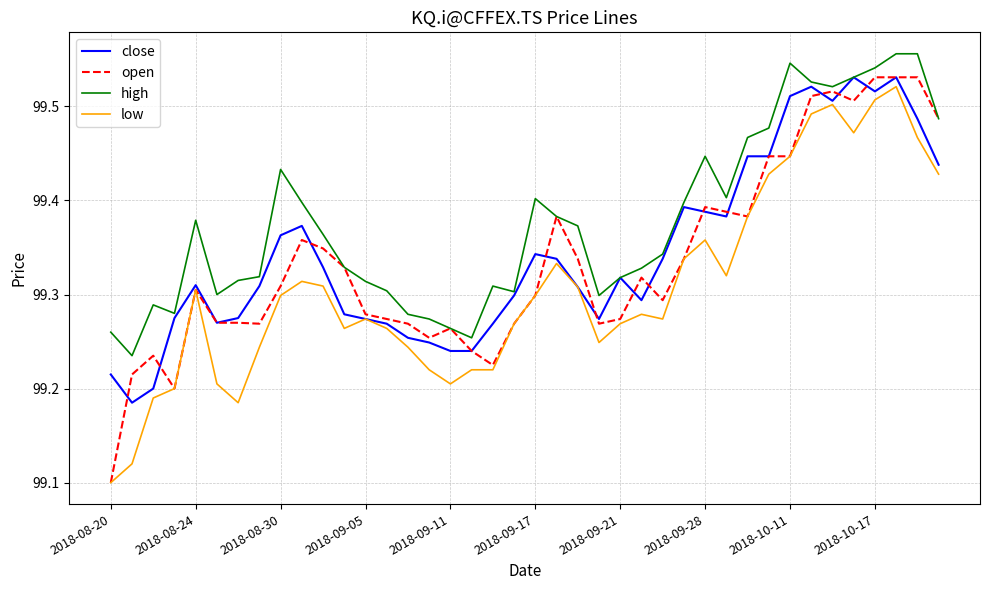

Which series has the largest total across all categories?

high